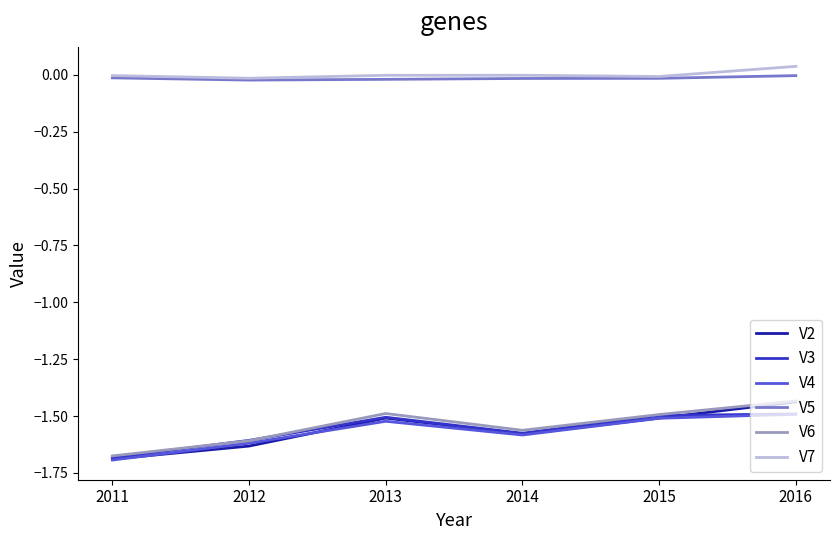

Which category has the highest value in the V7 series?

2016